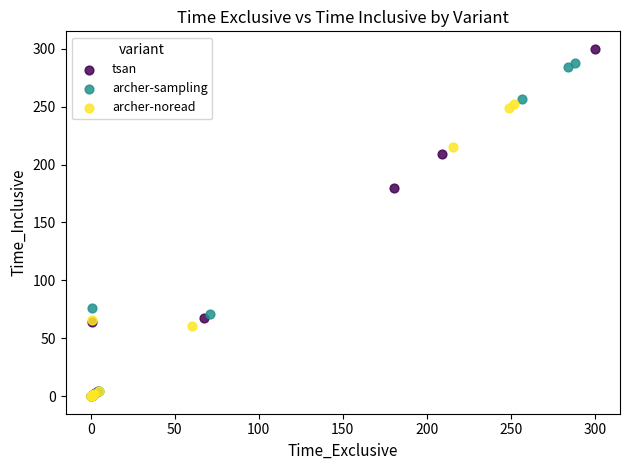

Which series has the widest spread of Y values?

tsan